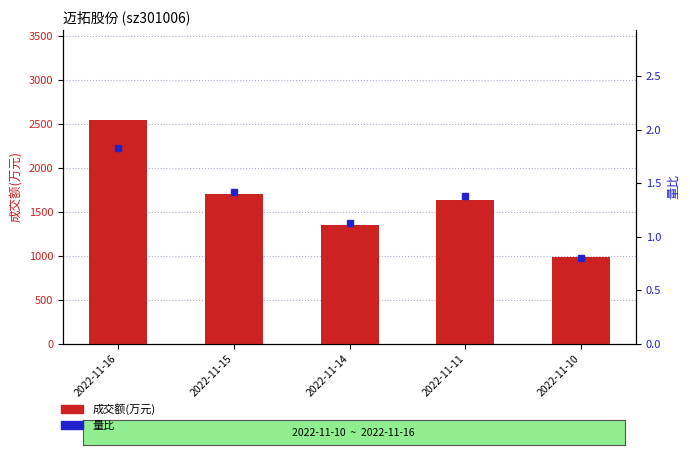

Which category has the lowest value across all series?

2022-11-10